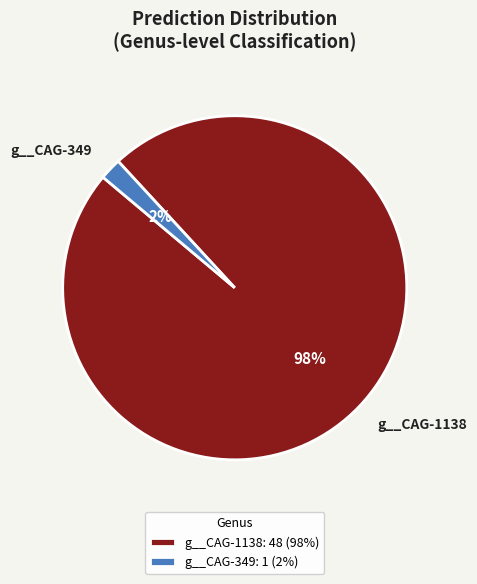

Which category accounts for the majority?

g__CAG-1138